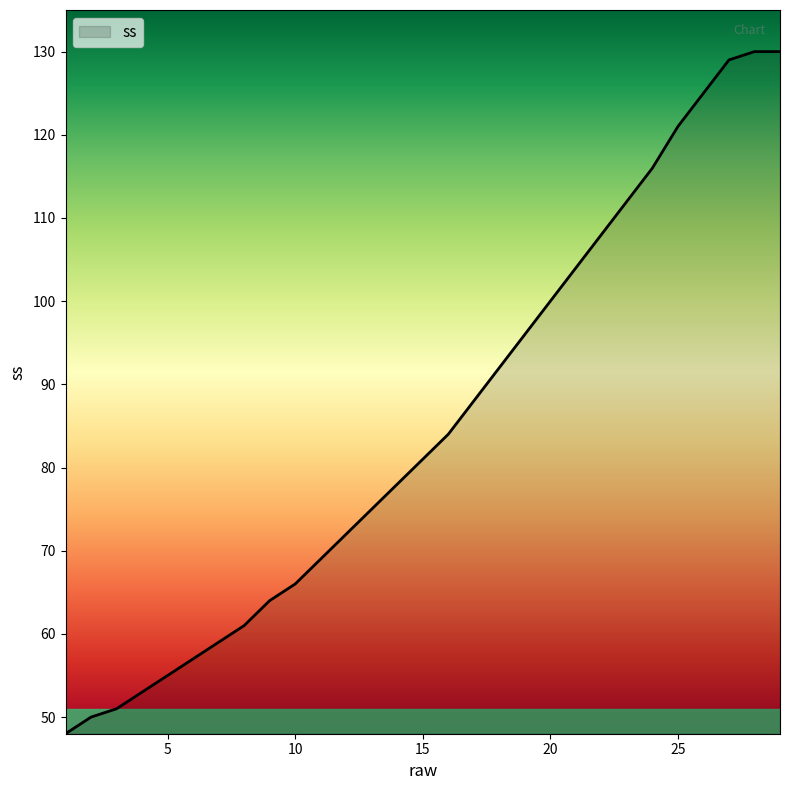

What is the smallest value displayed?

48